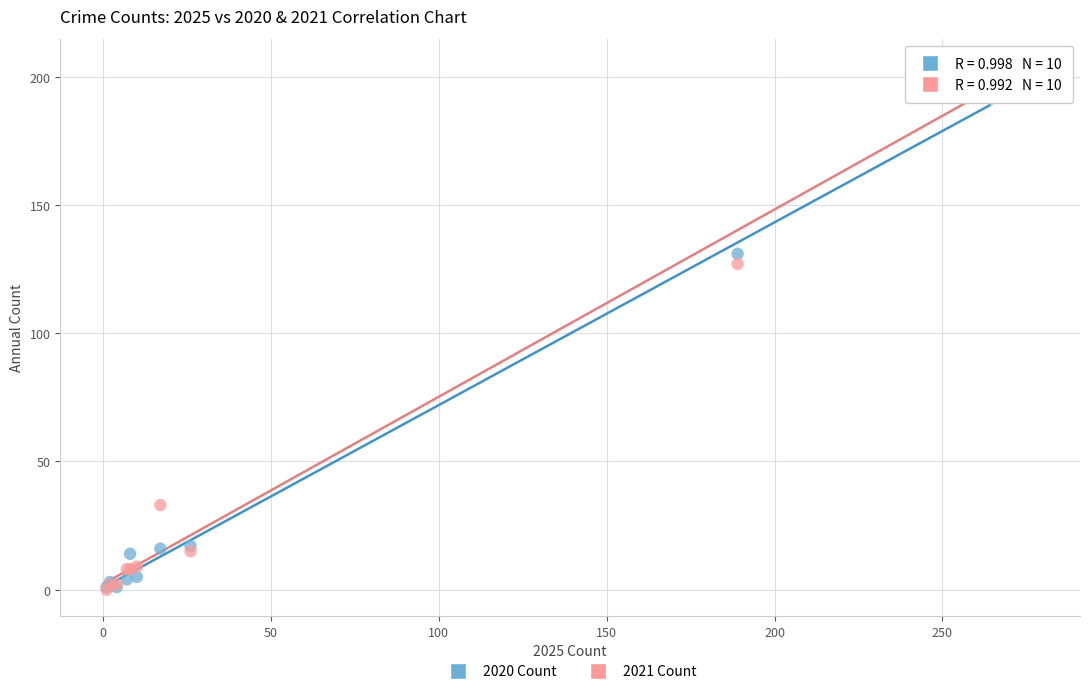

In the 2020 Count series, what Y value is closest to 96?

131